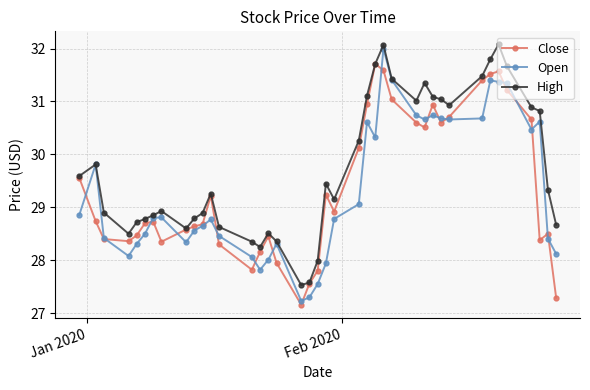

Which series has the widest spread of values?

Open